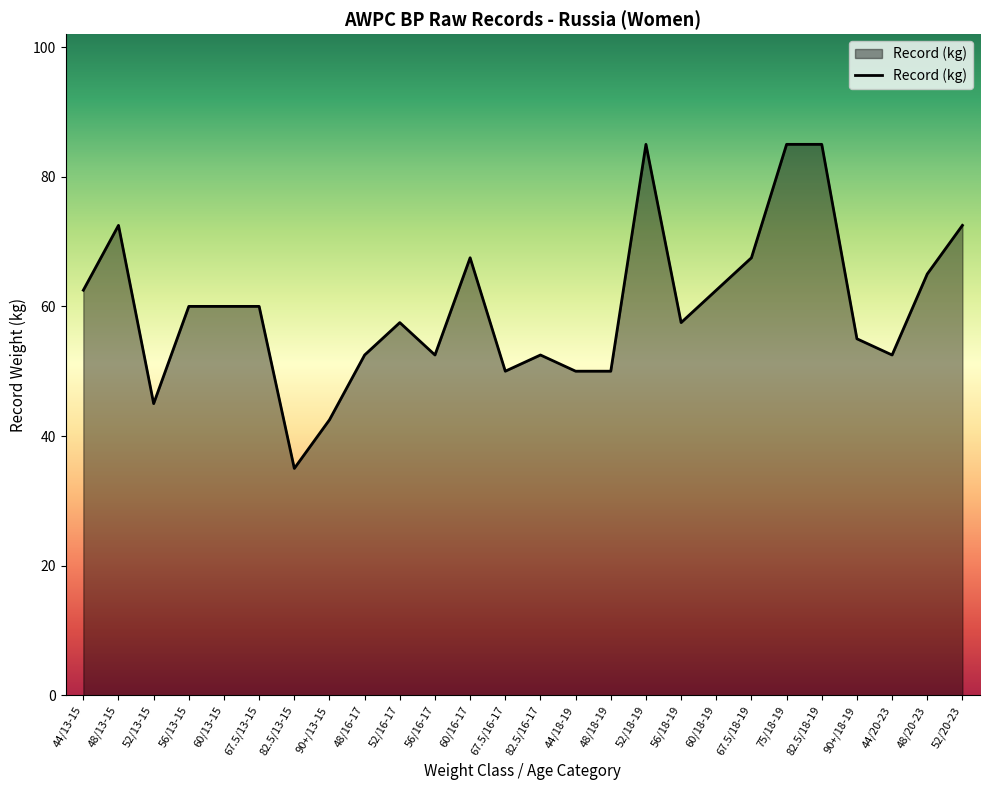

What position from the left is 82.5/16-17?

14